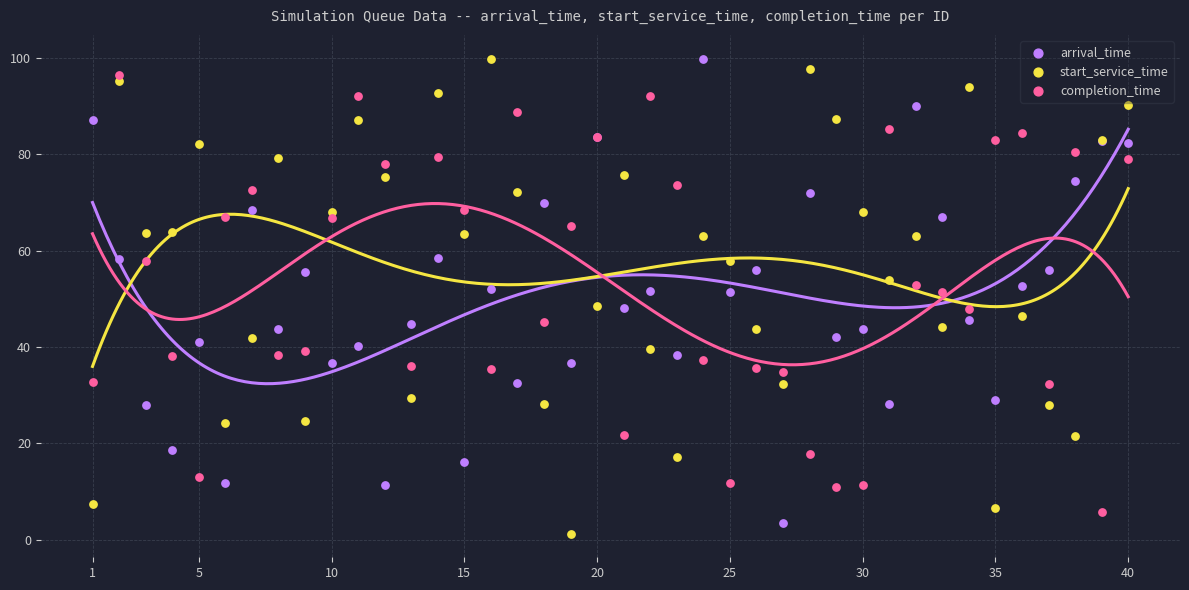

What is the X range (max minus min) for the scatter plot?

39.0